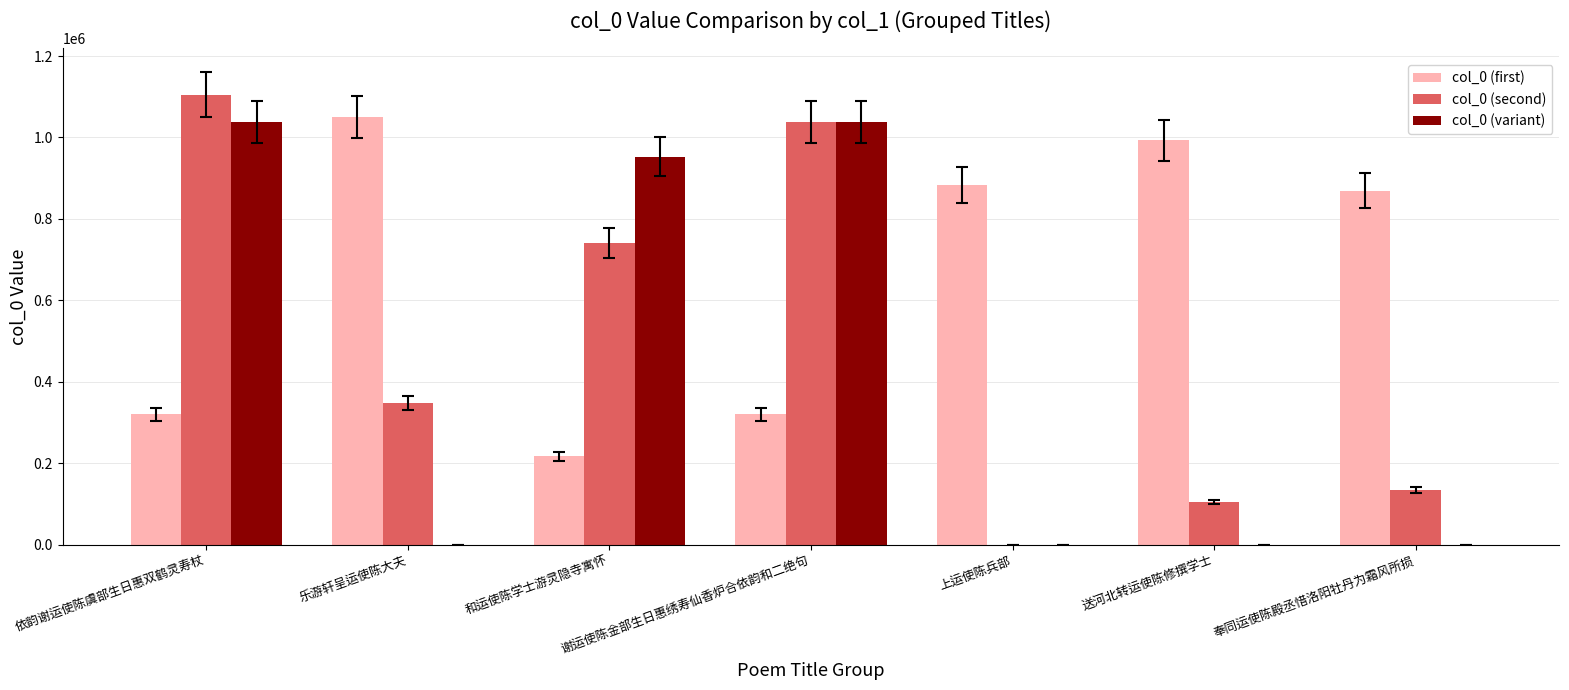

What is the average value of the col_0 (variant) series?

432762